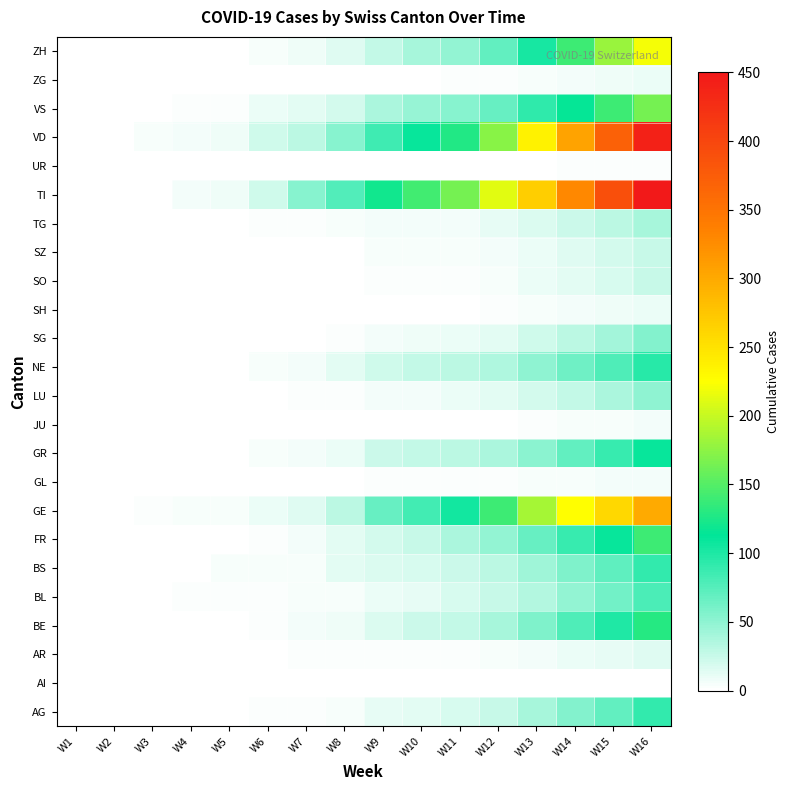

Reading left to right, extract all data points from this chart.

AG: W1=0	W2=0	W3=0	W4=0	W5=1	W6=2	W7=2	W8=5	W9=11	W10=14	W11=18	W12=25	W13=40	W14=55	W15=70	W16=90
AI: W1=0	W2=0	W3=0	W4=0	W5=0	W6=0	W7=0	W8=0	W9=0	W10=0	W11=0	W12=0	W13=0	W14=1	W15=1	W16=1
AR: W1=0	W2=0	W3=0	W4=0	W5=0	W6=1	W7=2	W8=2	W9=2	W10=3	W11=3	W12=4	W13=6	W14=9	W15=12	W16=15
BE: W1=0	W2=0	W3=0	W4=0	W5=1	W6=3	W7=6	W8=8	W9=16	W10=23	W11=28	W12=40	W13=58	W14=79	W15=100	W16=130
BL: W1=0	W2=1	W3=1	W4=2	W5=2	W6=3	W7=4	W8=5	W9=10	W10=12	W11=19	W12=25	W13=35	W14=49	W15=62	W16=80
BS: W1=0	W2=0	W3=1	W4=1	W5=4	W6=5	W7=5	W8=13	W9=16	W10=19	W11=24	W12=30	W13=43	W14=58	W15=72	W16=90
FR: W1=0	W2=0	W3=0	W4=0	W5=0	W6=2	W7=6	W8=14	W9=20	W10=26	W11=37	W12=48	W13=68	W14=88	W15=110	W16=140
GE: W1=0	W2=0	W3=2	W4=4	W5=4	W6=9	W7=15	W8=31	W9=67	W10=84	W11=104	W12=140	W13=185	W14=226	W15=260	W16=300
GL: W1=0	W2=0	W3=0	W4=0	W5=0	W6=0	W7=0	W8=0	W9=2	W10=2	W11=2	W12=3	W13=4	W14=5	W15=6	W16=7
GR: W1=0	W2=0	W3=0	W4=0	W5=1	W6=4	W7=6	W8=9	W9=23	W10=28	W11=30	W12=38	W13=52	W14=70	W15=88	W16=110
JU: W1=0	W2=0	W3=0	W4=0	W5=0	W6=0	W7=0	W8=0	W9=0	W10=0	W11=0	W12=0	W13=2	W14=4	W15=5	W16=6
LU: W1=0	W2=0	W3=0	W4=0	W5=0	W6=1	W7=2	W8=3	W9=7	W10=7	W11=9	W12=14	W13=20	W14=28	W15=38	W16=50
NE: W1=0	W2=0	W3=0	W4=0	W5=0	W6=4	W7=6	W8=13	W9=22	W10=27	W11=30	W12=36	W13=50	W14=64	W15=78	W16=95
SG: W1=0	W2=0	W3=0	W4=1	W5=0	W6=1	W7=1	W8=2	W9=7	W10=8	W11=9	W12=14	W13=22	W14=31	W15=42	W16=55
SH: W1=0	W2=0	W3=0	W4=0	W5=0	W6=0	W7=0	W8=0	W9=1	W10=1	W11=1	W12=2	W13=4	W14=6	W15=8	W16=10
SO: W1=0	W2=0	W3=0	W4=0	W5=0	W6=1	W7=1	W8=1	W9=2	W10=3	W11=3	W12=5	W13=9	W14=14	W15=19	W16=25
SZ: W1=0	W2=0	W3=0	W4=0	W5=0	W6=0	W7=0	W8=1	W9=4	W10=4	W11=5	W12=7	W13=10	W14=15	W15=20	W16=26
TG: W1=0	W2=0	W3=0	W4=0	W5=1	W6=3	W7=3	W8=4	W9=7	W10=7	W11=7	W12=12	W13=17	W14=24	W15=31	W16=40
TI: W1=0	W2=0	W3=1	W4=6	W5=8	W6=22	W7=53	W8=76	W9=120	W10=141	W11=165	W12=211	W13=268	W14=330	W15=390	W16=450
UR: W1=0	W2=0	W3=0	W4=0	W5=0	W6=0	W7=0	W8=0	W9=0	W10=1	W11=1	W12=1	W13=1	W14=2	W15=2	W16=2
VD: W1=0	W2=0	W3=4	W4=6	W5=8	W6=22	W7=30	W8=54	W9=85	W10=109	W11=128	W12=174	W13=237	W14=305	W15=370	W16=440
VS: W1=0	W2=0	W3=0	W4=2	W5=3	W6=10	W7=14	W8=21	W9=37	W10=47	W11=53	W12=68	W13=92	W14=116	W15=140	W16=165
ZG: W1=0	W2=0	W3=0	W4=0	W5=0	W6=0	W7=0	W8=0	W9=1	W10=1	W11=2	W12=3	W13=4	W14=6	W15=8	W16=10
ZH: W1=0	W2=0	W3=0	W4=1	W5=1	W6=5	W7=8	W8=15	W9=27	W10=39	W11=48	W12=70	W13=102	W14=140	W15=180	W16=220